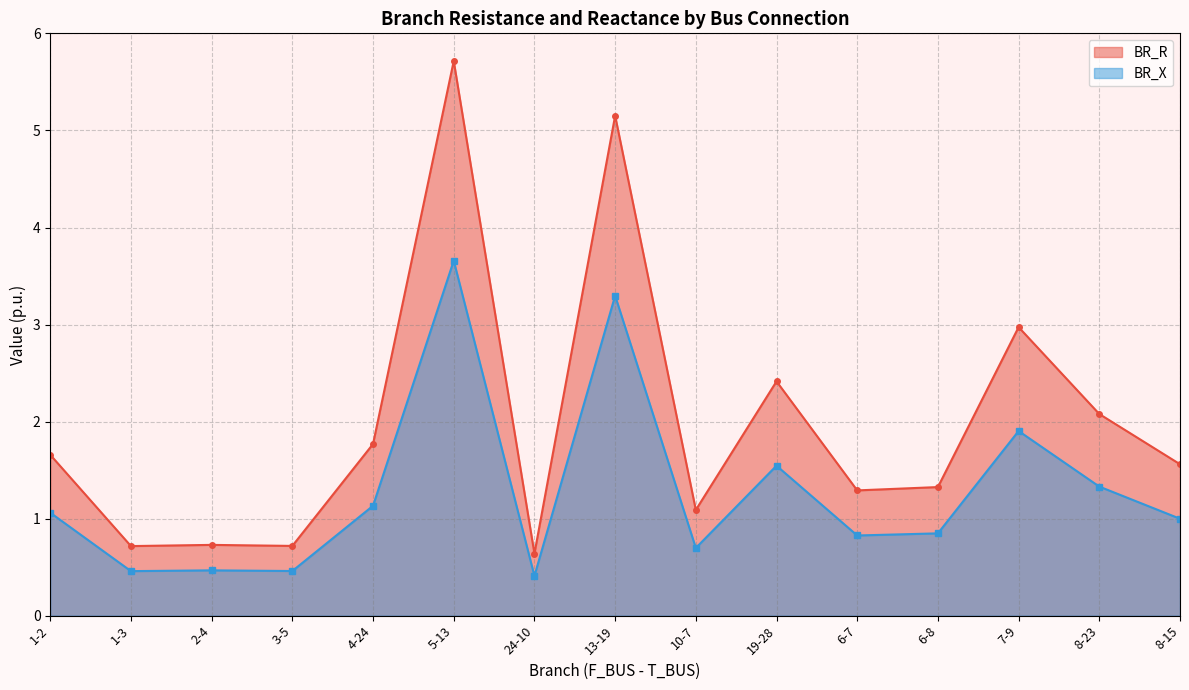

Which series has the largest total across all categories?

BR_R